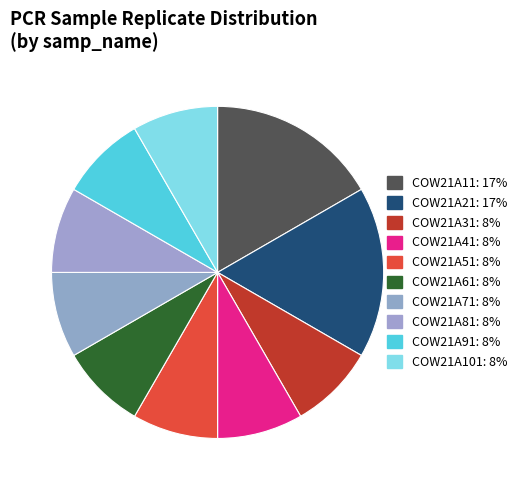

Does COW21A101 account for over 50% of the chart?

No